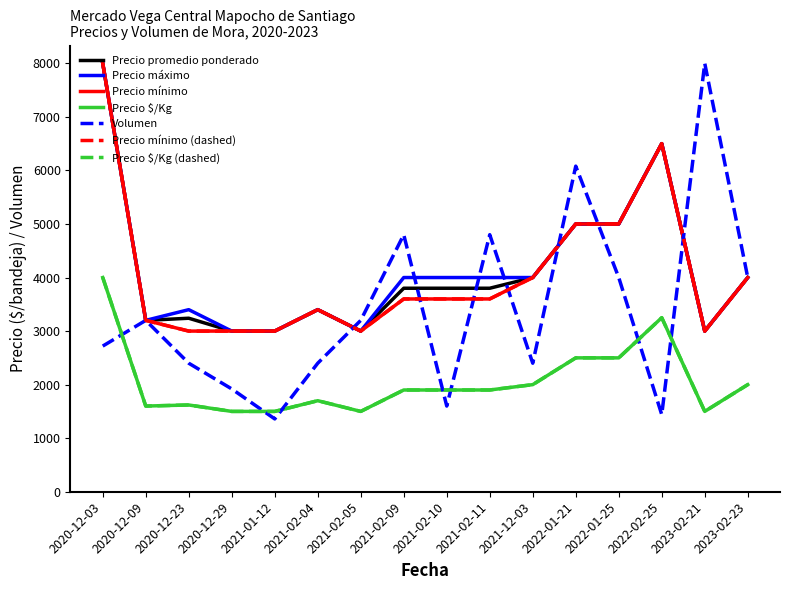

What is the difference between the Precio promedio ponderado values at 2020-12-29 and 2021-02-04?

400